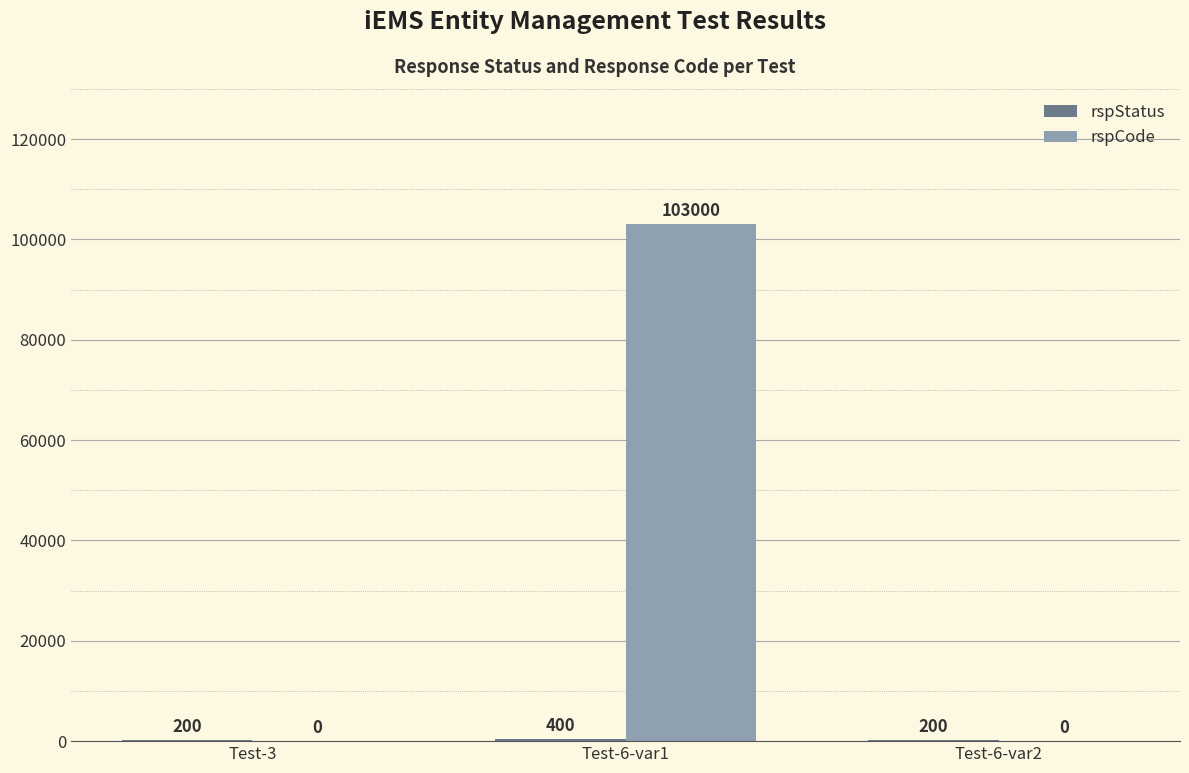

Which series has the largest total across all categories?

rspCode